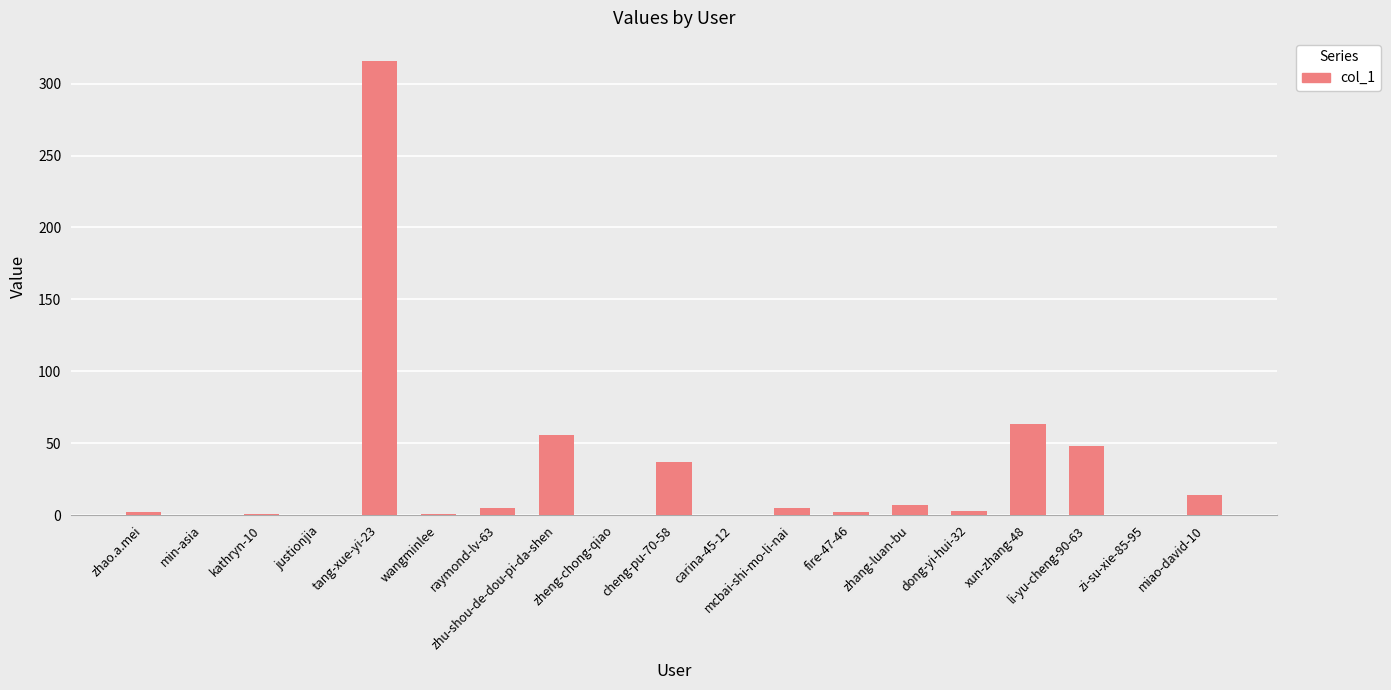

The value at min-asia is 0. True or false?

True